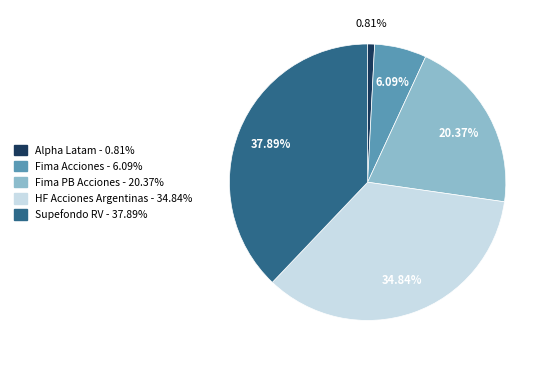

Which has a higher value, Fima PB Acciones or Supefondo RV?

Supefondo RV